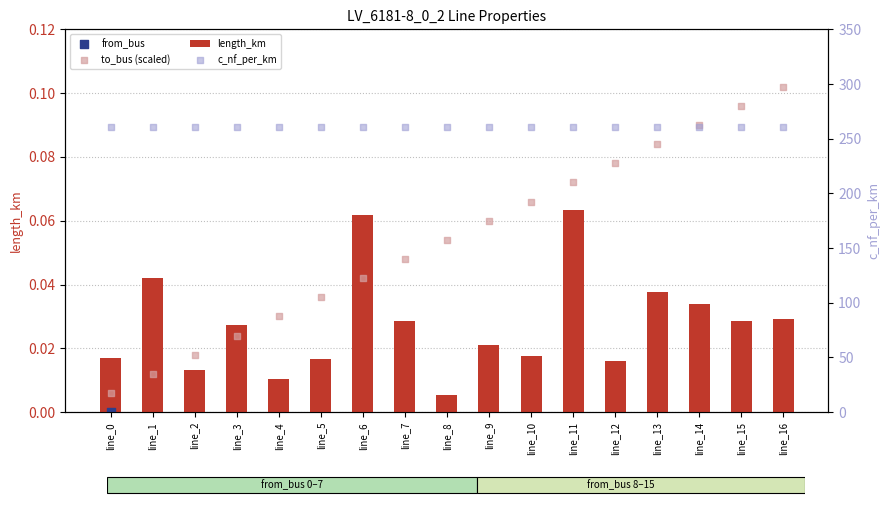

Which series contains the highest Y value?

c_nf_per_km